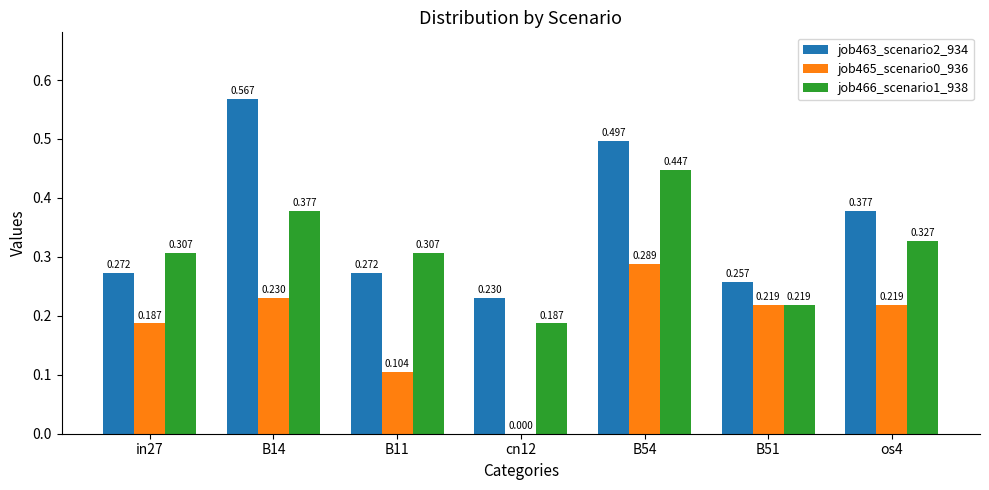

What value does the job463_scenario2_934 series have at B11?

0.3